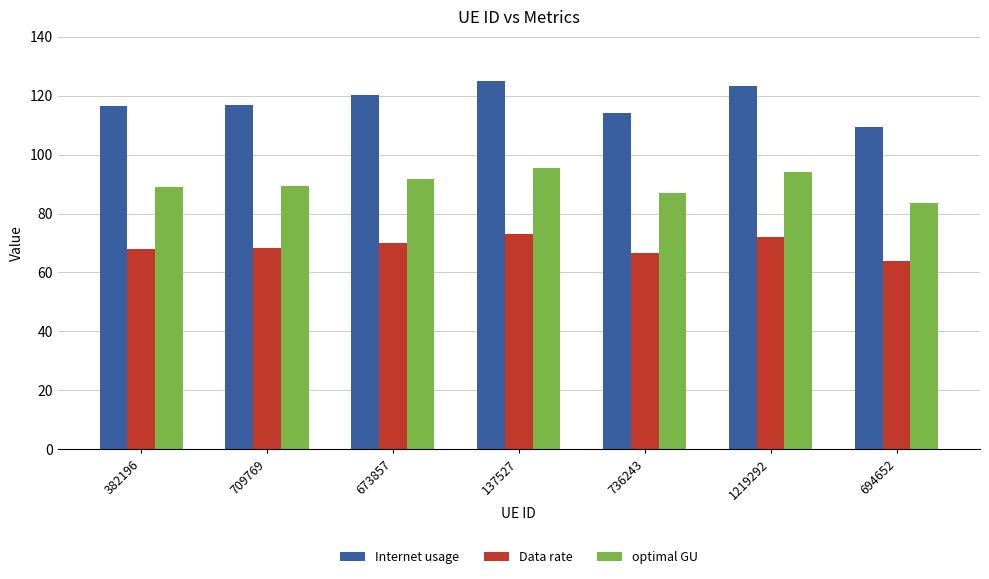

How many bars are there in each group?

3